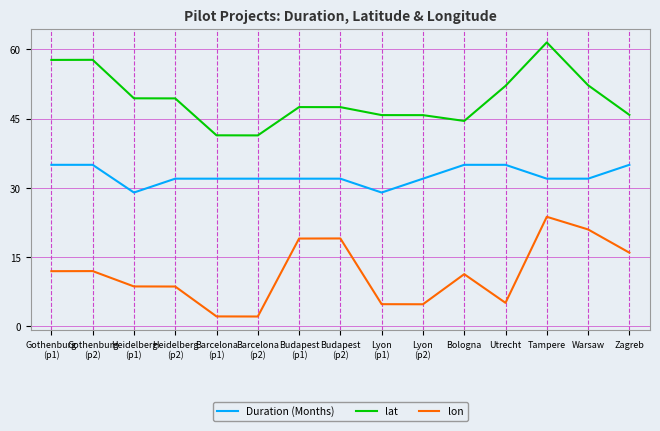

True or false: lon and Duration (Months) cross at least once.

False